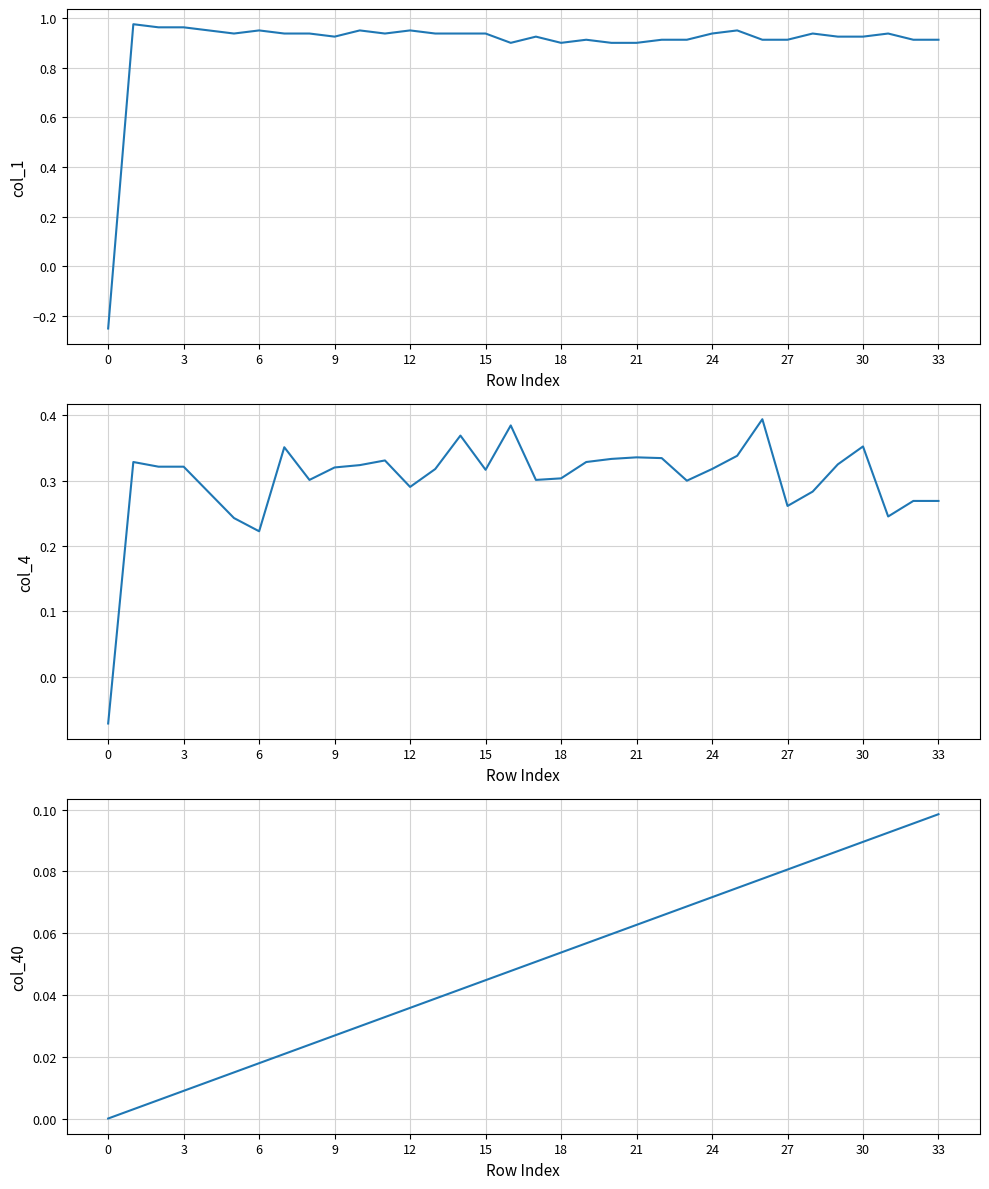

What is the total value across all series at 19?

1.3